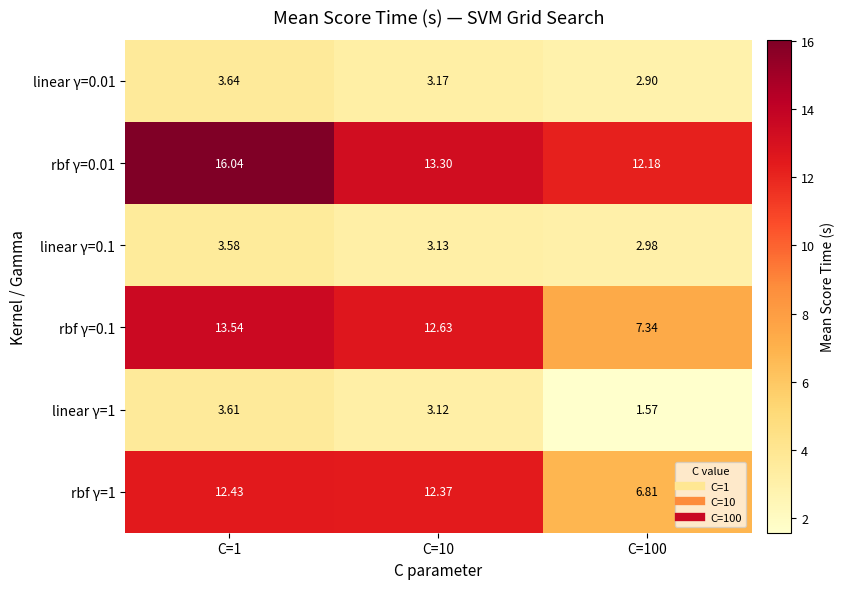

Between C=10 and C=1, which is larger?

C=1